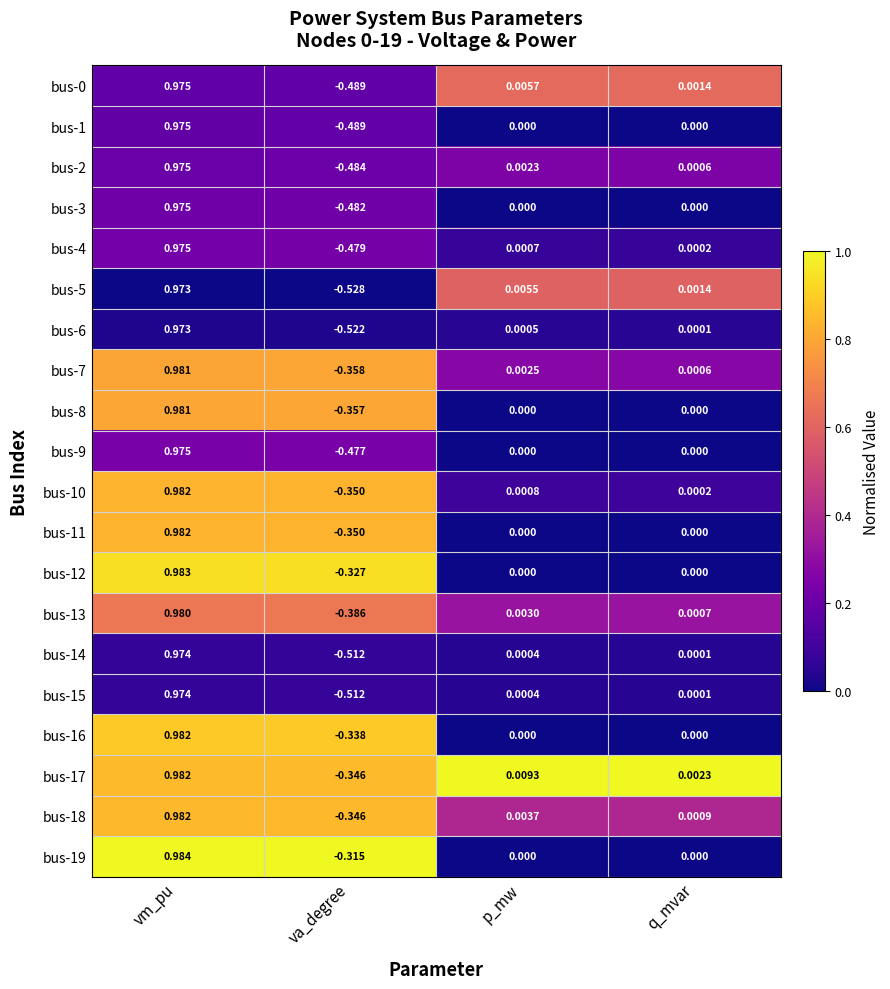

How many categories are shown in the chart?

4